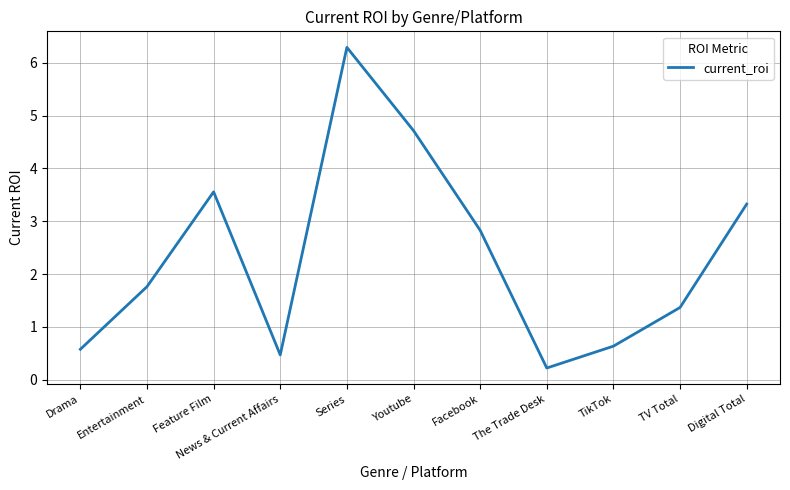

Rank the categories by value from highest to lowest.

Series, Youtube, Feature Film, Digital Total, Facebook, Entertainment, TV Total, TikTok, Drama, News & Current Affairs, The Trade Desk